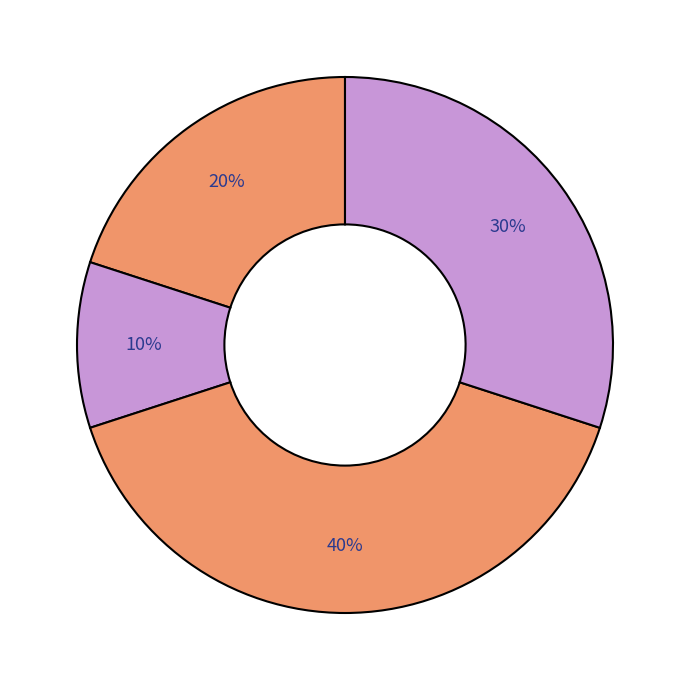

How many slices are in this pie chart?

4